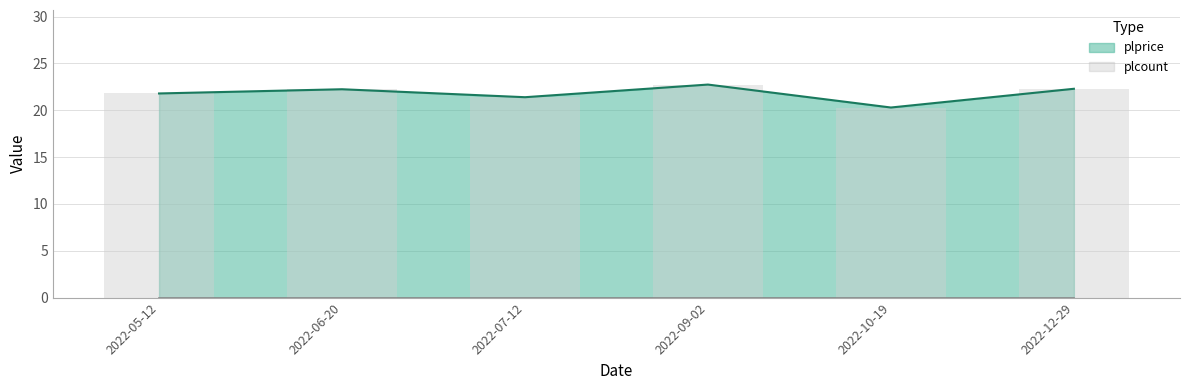

What is the label of the 5th bar from the right?

2022-06-20